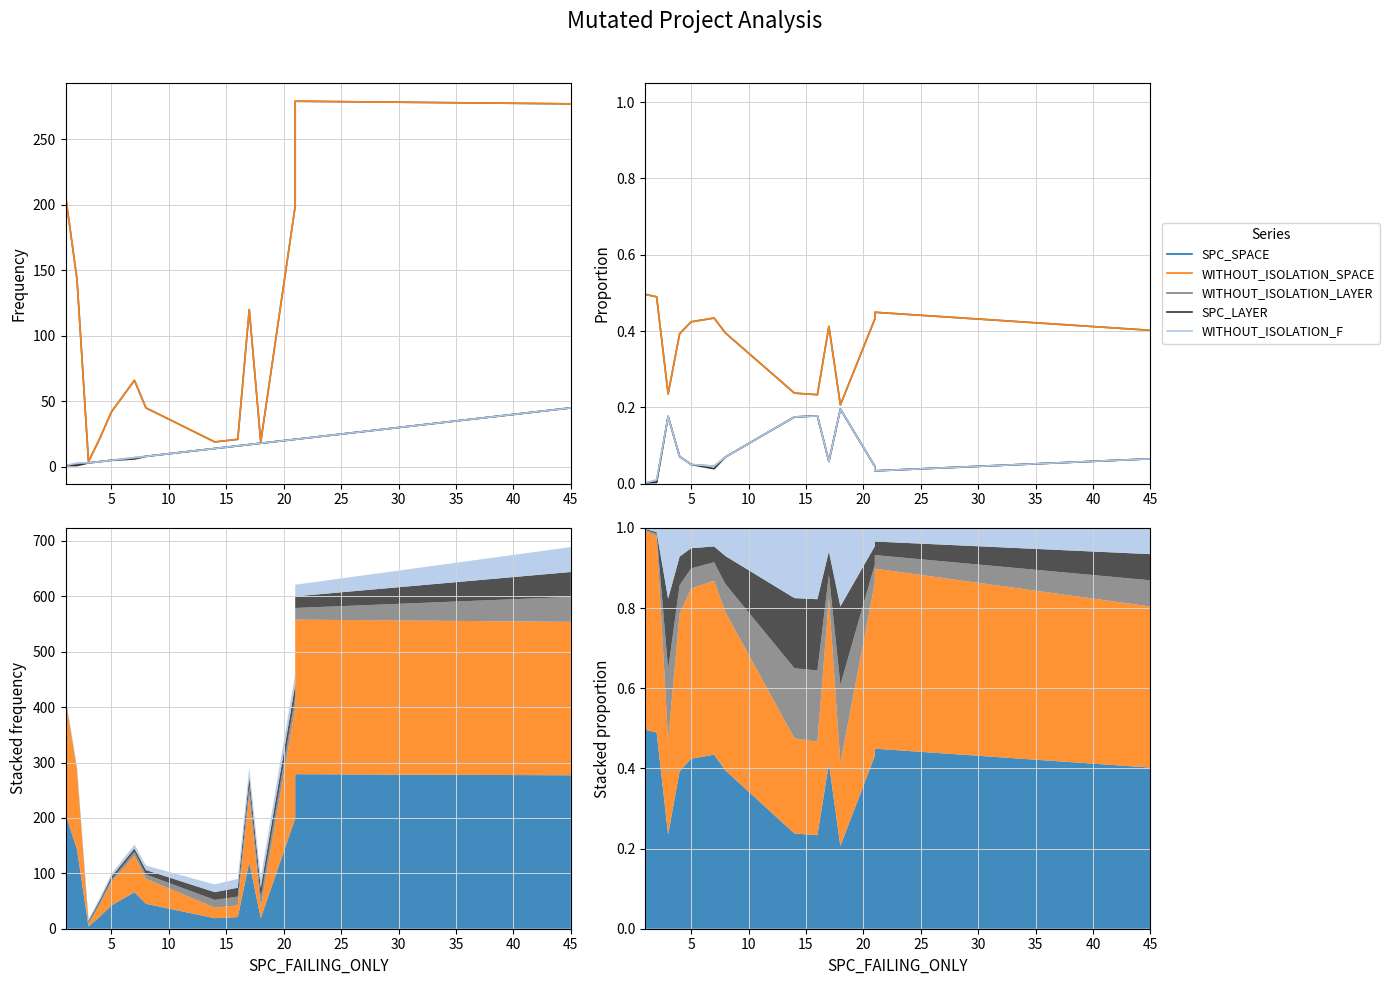

True or false: WITHOUT_ISOLATION_LAYER and SPC_SPACE intersect in this chart.

False